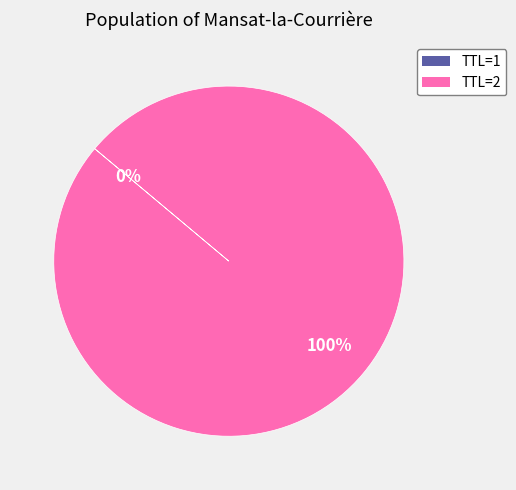

Does any single category account for the majority?

Yes